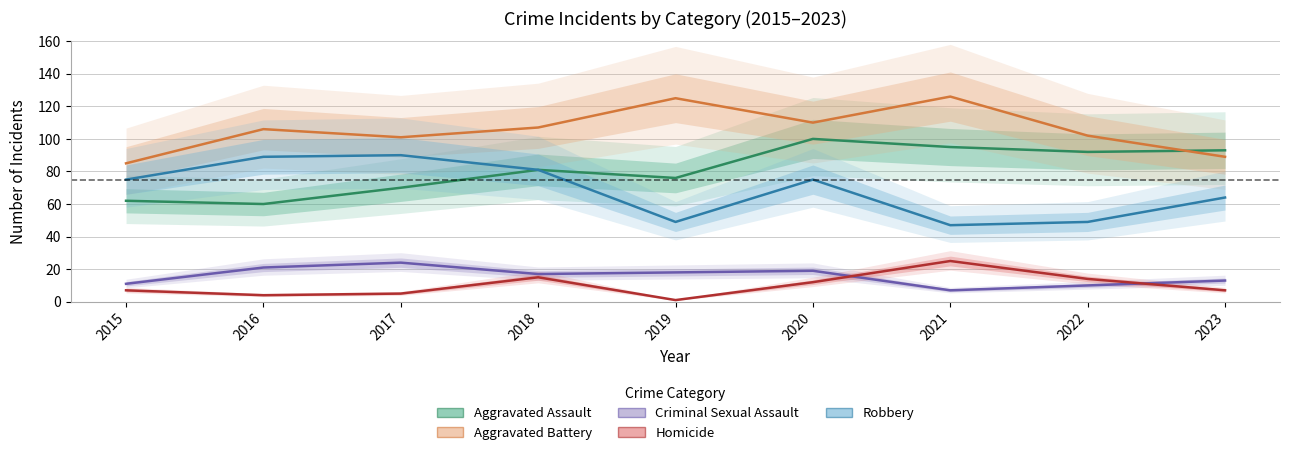

At how many categories does at least one series exceed 101?

6